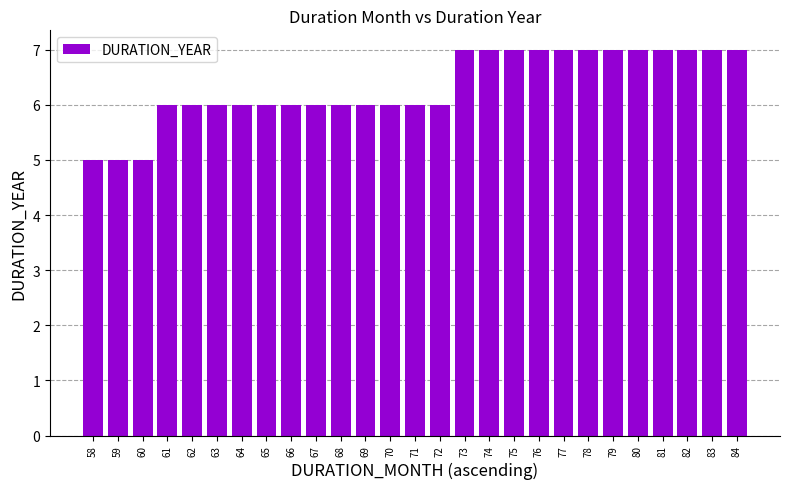

What is the value of the 9th bar from the left?

6